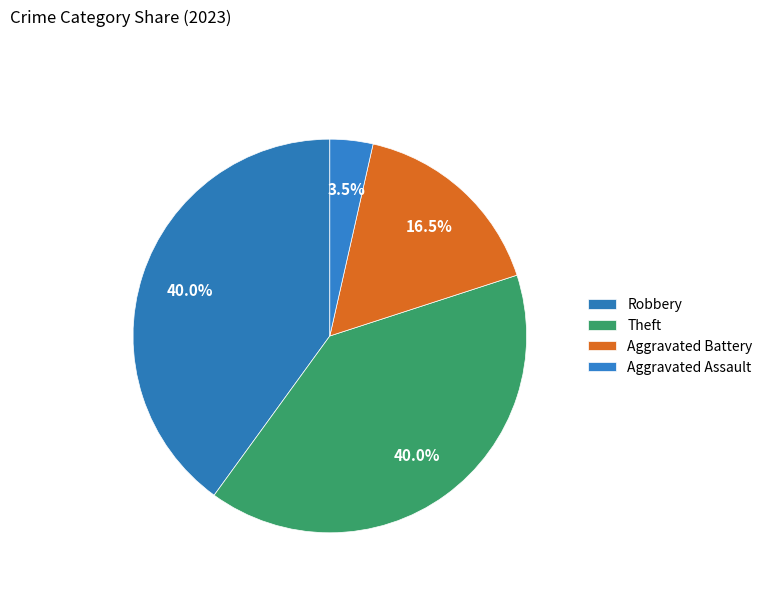

What percentage is the Theft slice, to the nearest percent?

40%